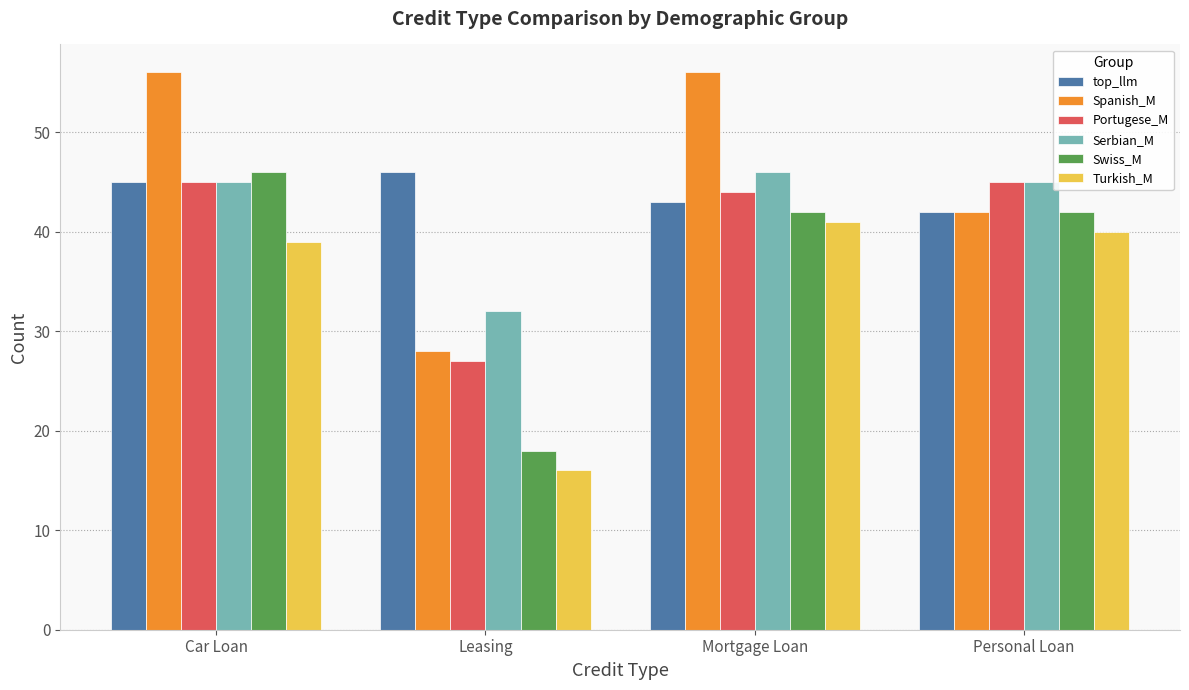

Reading right to left, transcribe all the data shown in this chart.

top_llm: Personal Loan=42	Mortgage Loan=43	Leasing=46	Car Loan=45
Spanish_M: Personal Loan=42	Mortgage Loan=56	Leasing=28	Car Loan=56
Portugese_M: Personal Loan=45	Mortgage Loan=44	Leasing=27	Car Loan=45
Serbian_M: Personal Loan=45	Mortgage Loan=46	Leasing=32	Car Loan=45
Swiss_M: Personal Loan=42	Mortgage Loan=42	Leasing=18	Car Loan=46
Turkish_M: Personal Loan=40	Mortgage Loan=41	Leasing=16	Car Loan=39